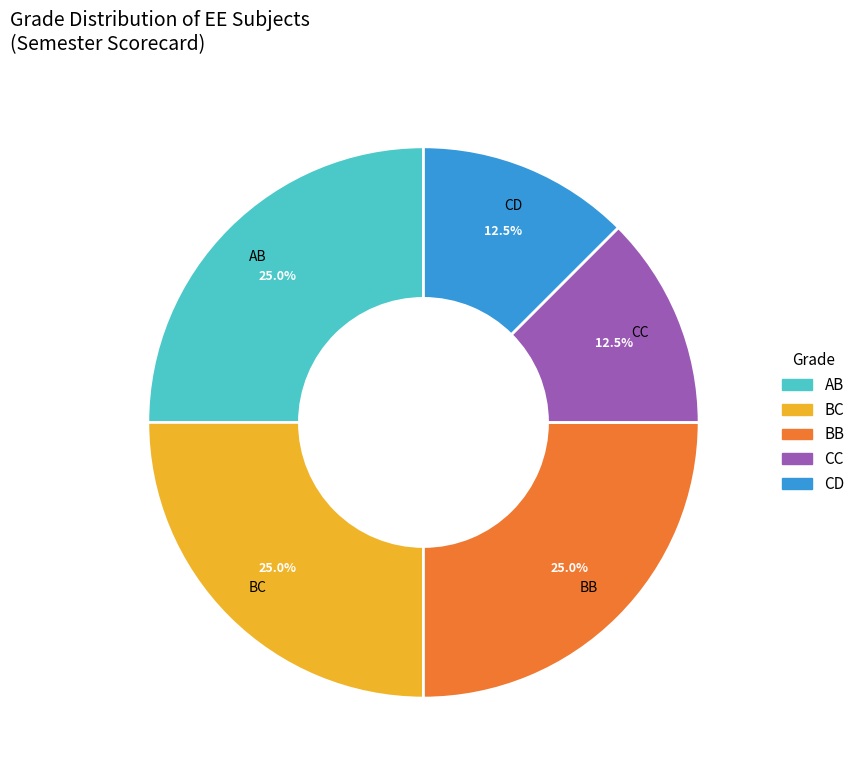

Does BB represent more than half of the total?

No